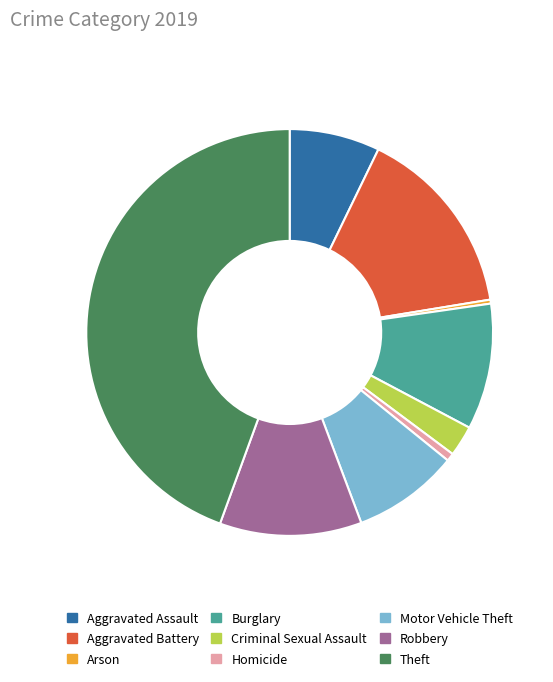

Which slice is the largest?

Theft